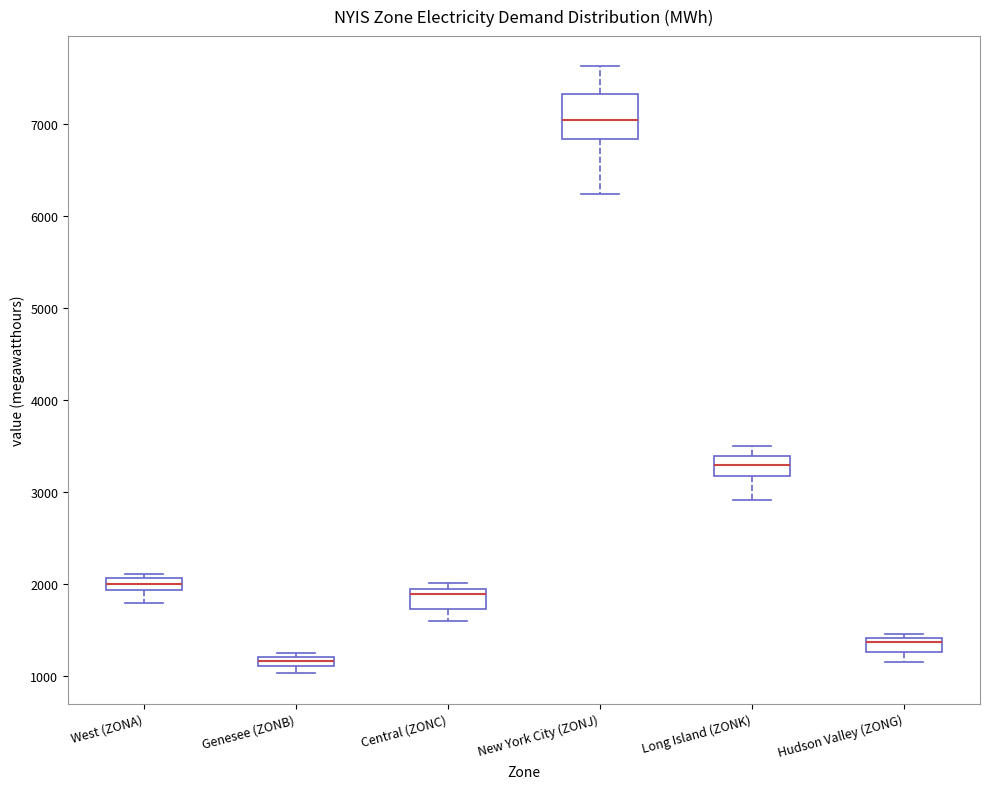

Which box has the lowest median line?

Genesee (ZONB)